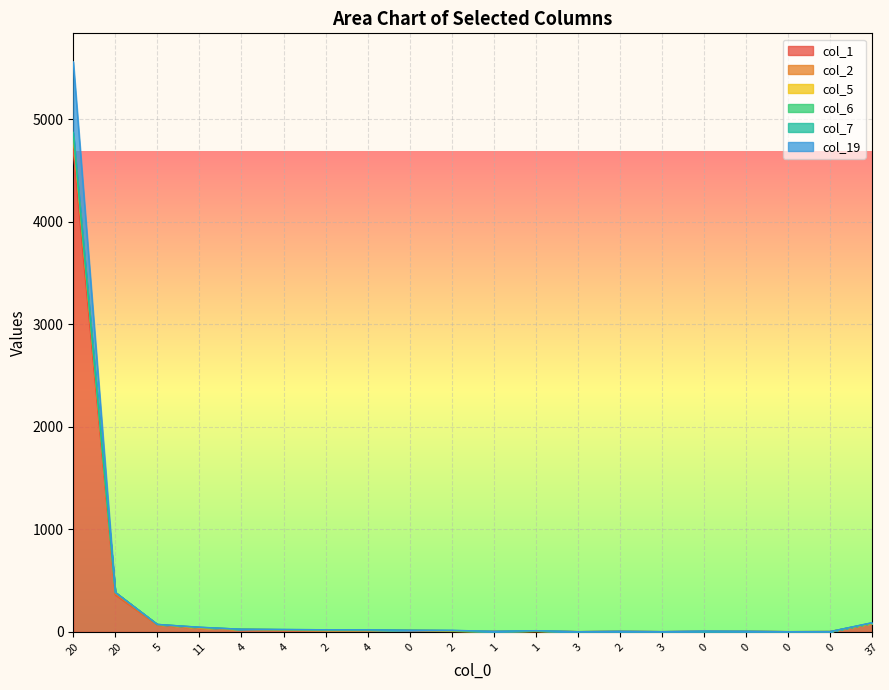

How many lines are shown in the chart?

6